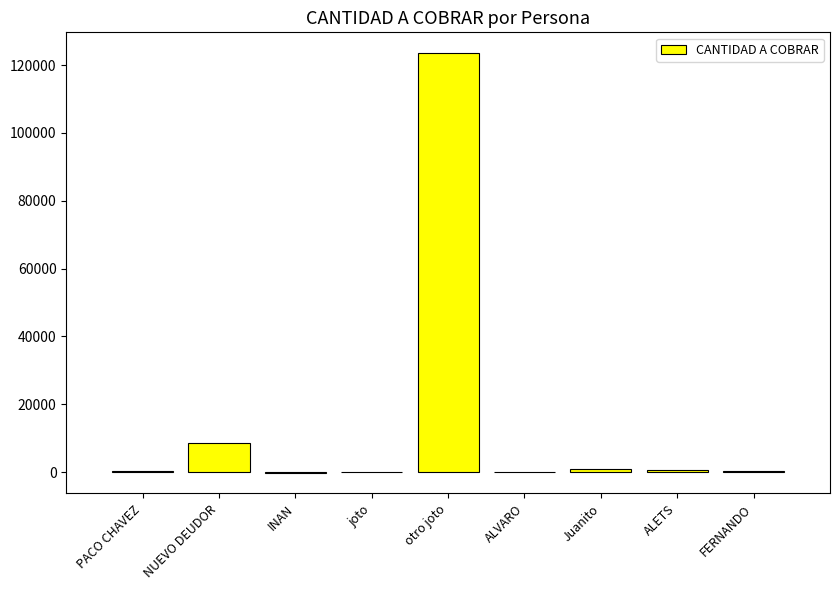

What is the approximate value at otro joto?

123456.0